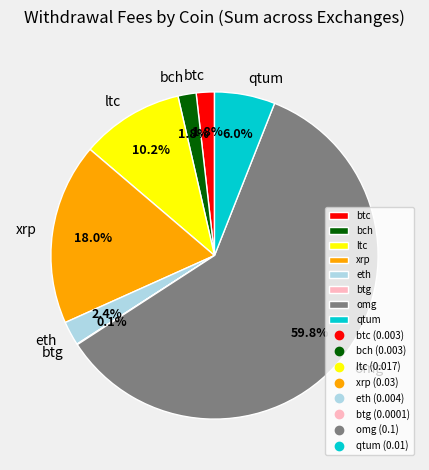

Is it true that btc is 2% of the pie?

True